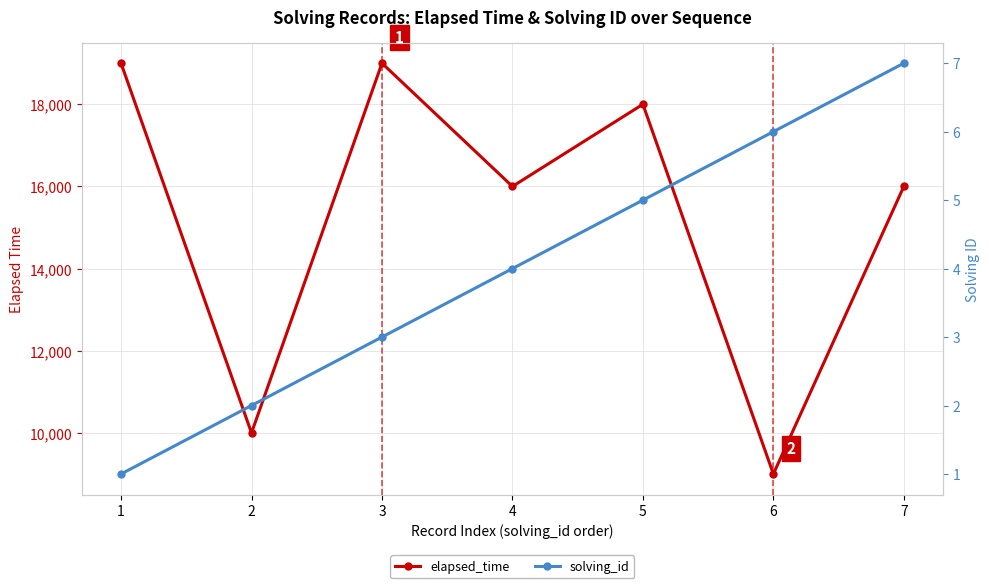

What is the difference between the solving_id values at 6 and 4?

2